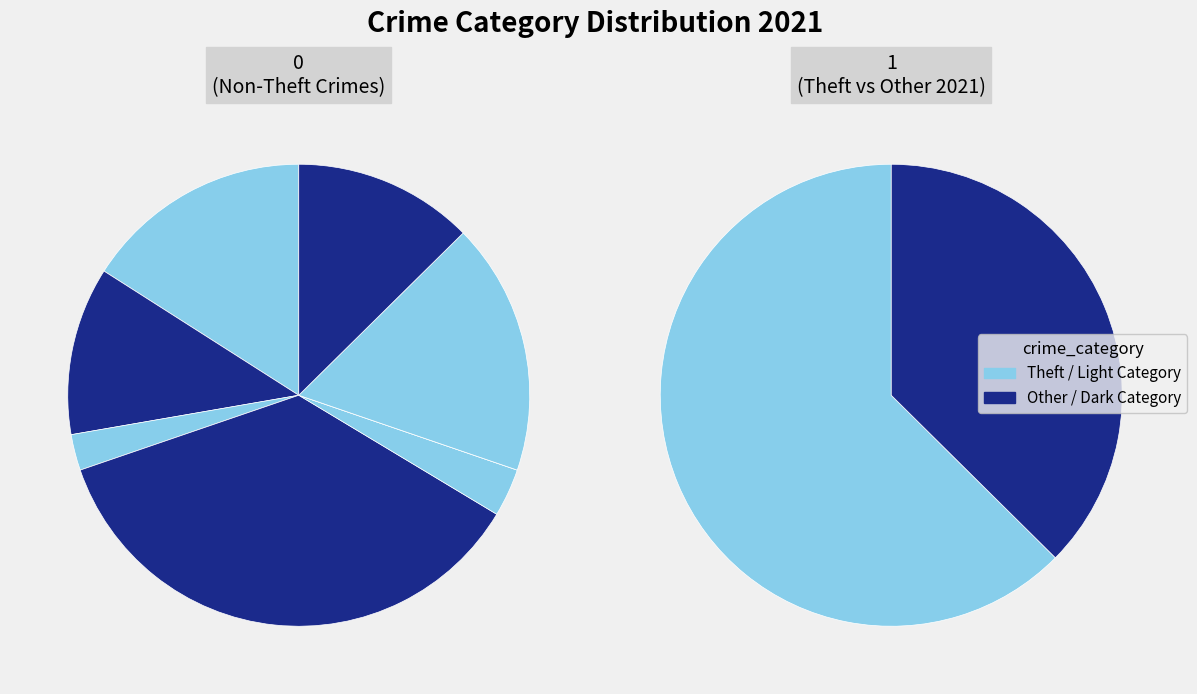

Does any single category account for the majority?

Yes